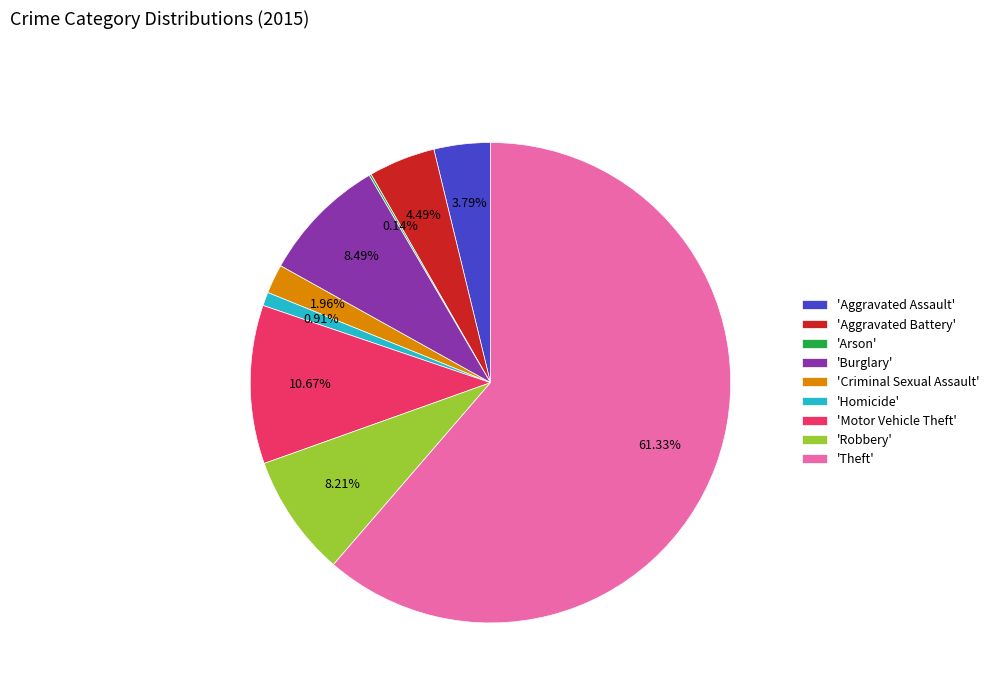

Is there a majority slice in this chart?

Yes